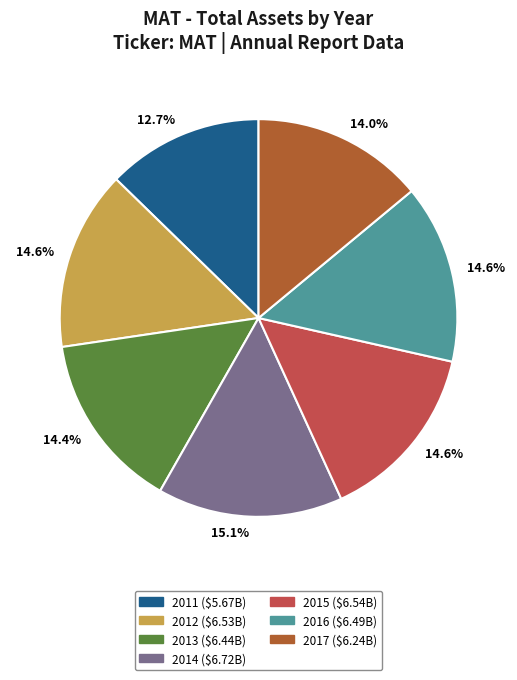

Does any single category account for the majority?

No